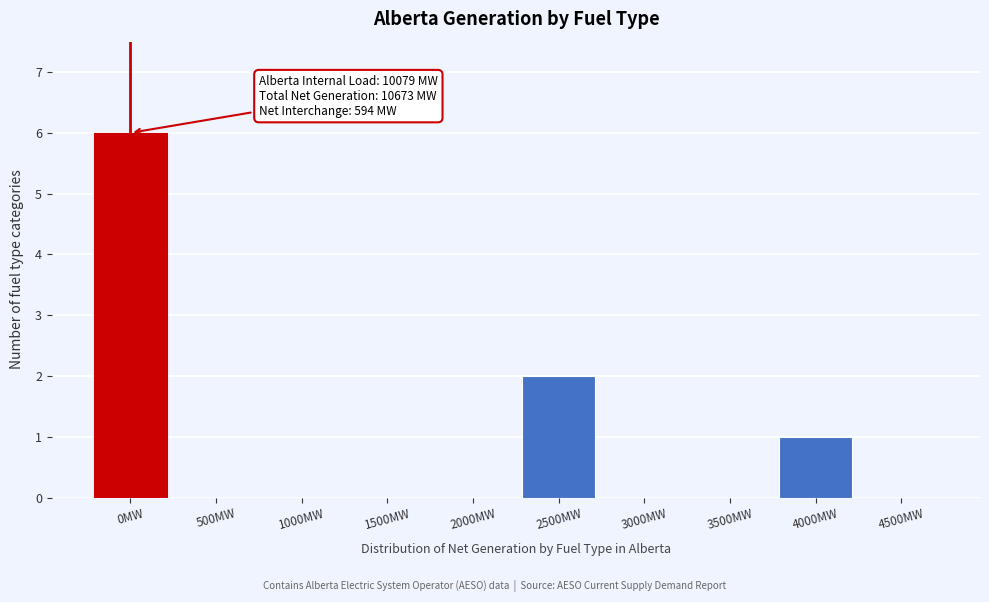

Reading right to left, what are all the values shown in this chart?

4500MW=0	4000MW=1	3500MW=0	3000MW=0	2500MW=2	2000MW=0	1500MW=0	1000MW=0	500MW=0	0MW=6